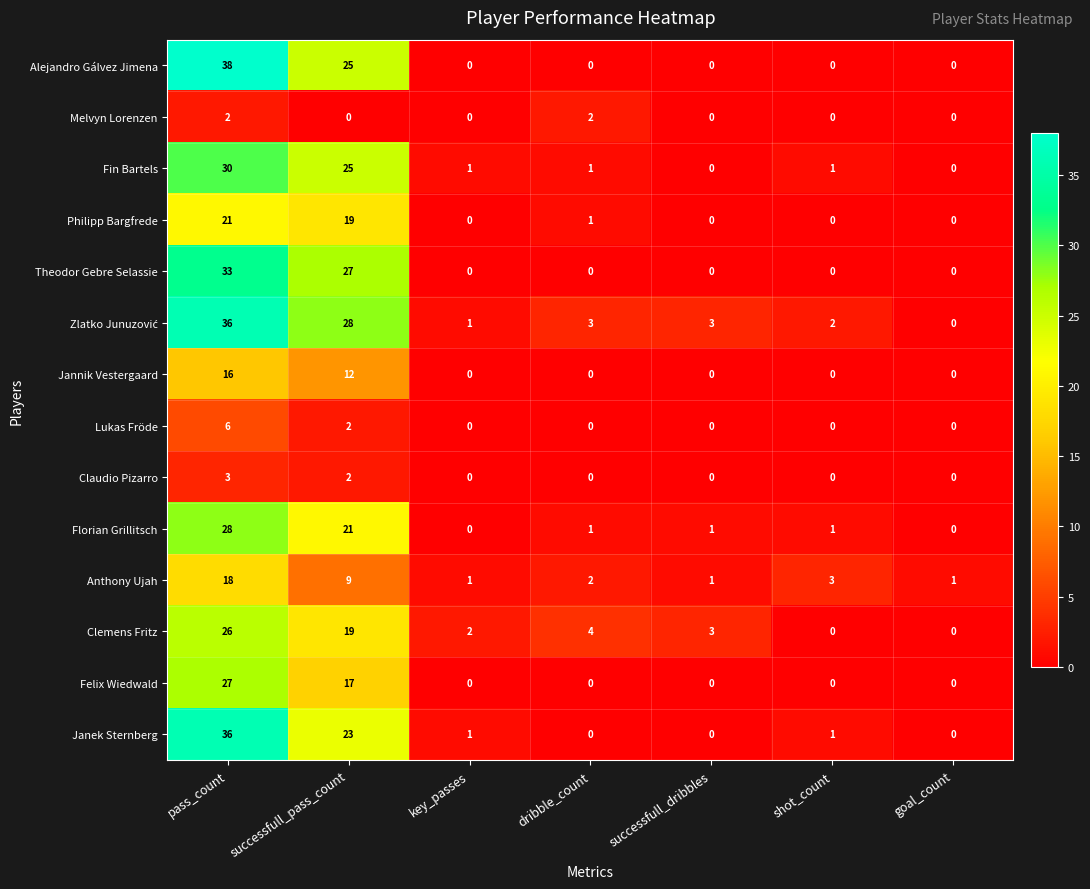

Which series has the widest spread of values?

Alejandro Gálvez Jimena